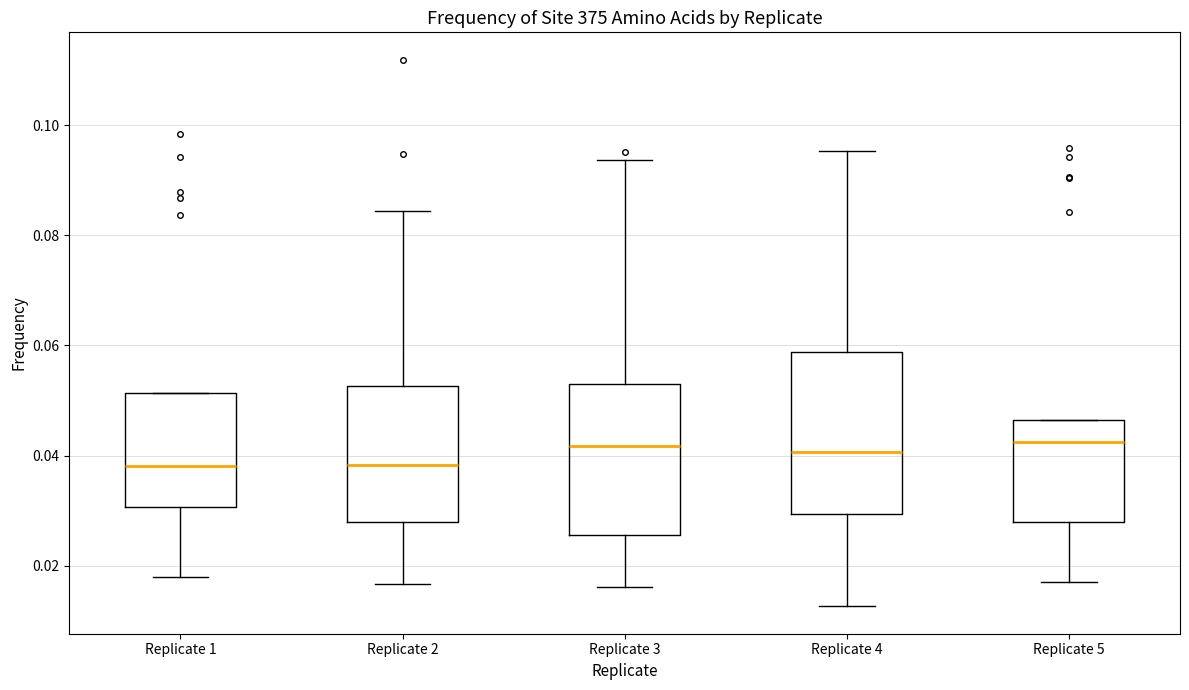

Reading left to right, transcribe this box plot: for each box, give where its median line is, the range the box spans, and where its two whiskers end, as read against the y-axis. The values are not printed on the chart, so give them approximately, as read against the axis.

Replicate 1: median 0.038, box 0.030 to 0.052, whiskers 0.018 to 0.052
Replicate 2: median 0.038, box 0.028 to 0.052, whiskers 0.016 to 0.084
Replicate 3: median 0.042, box 0.026 to 0.052, whiskers 0.016 to 0.094
Replicate 4: median 0.040, box 0.030 to 0.058, whiskers 0.012 to 0.096
Replicate 5: median 0.042, box 0.028 to 0.046, whiskers 0.018 to 0.046